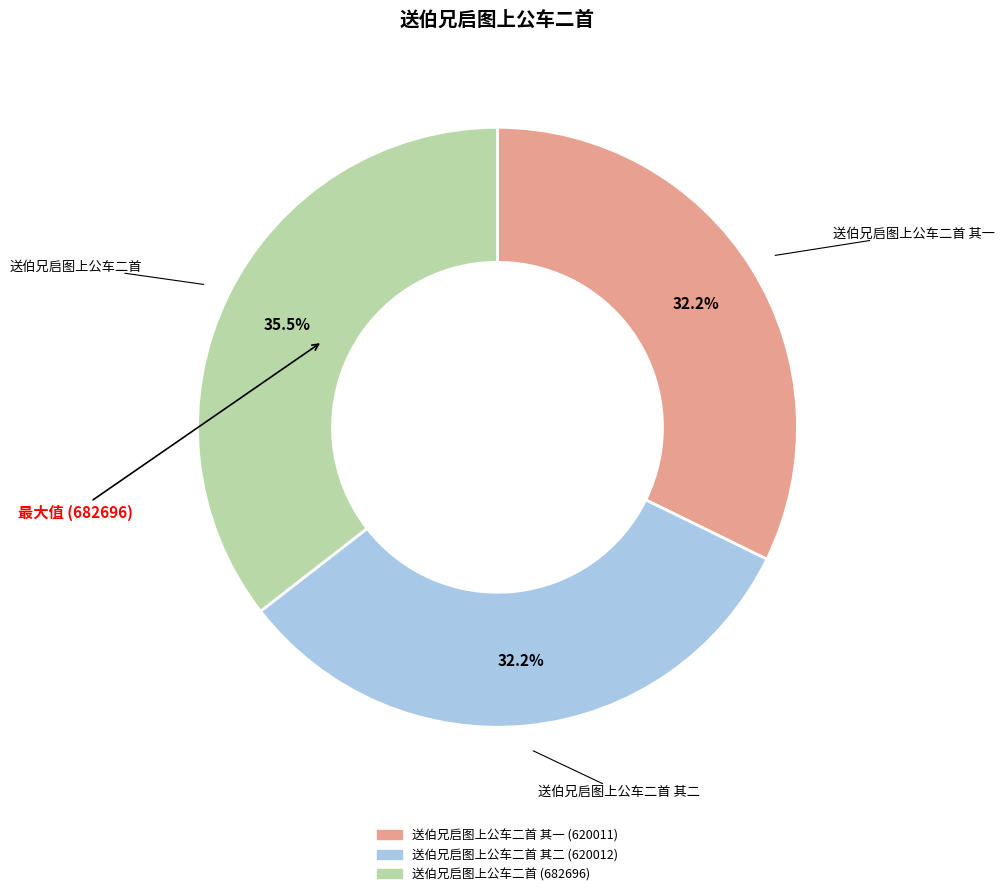

Does any single category account for the majority?

No